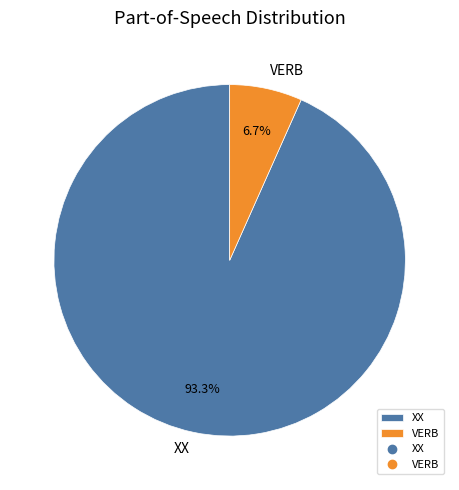

Which category accounts for the majority?

XX